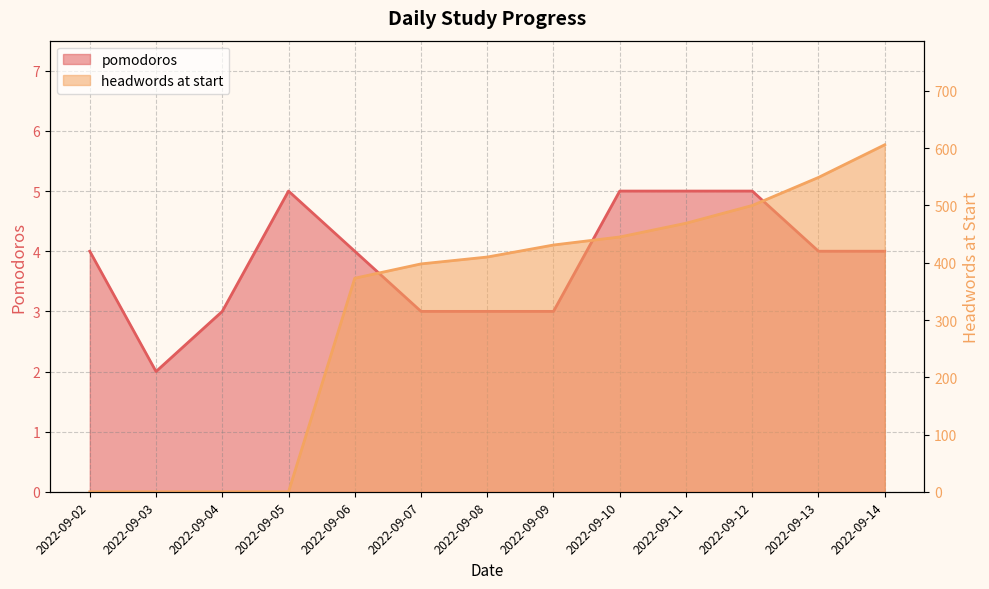

Between which two adjacent categories do headwords at start and pomodoros first intersect?

2022-09-05 and 2022-09-06